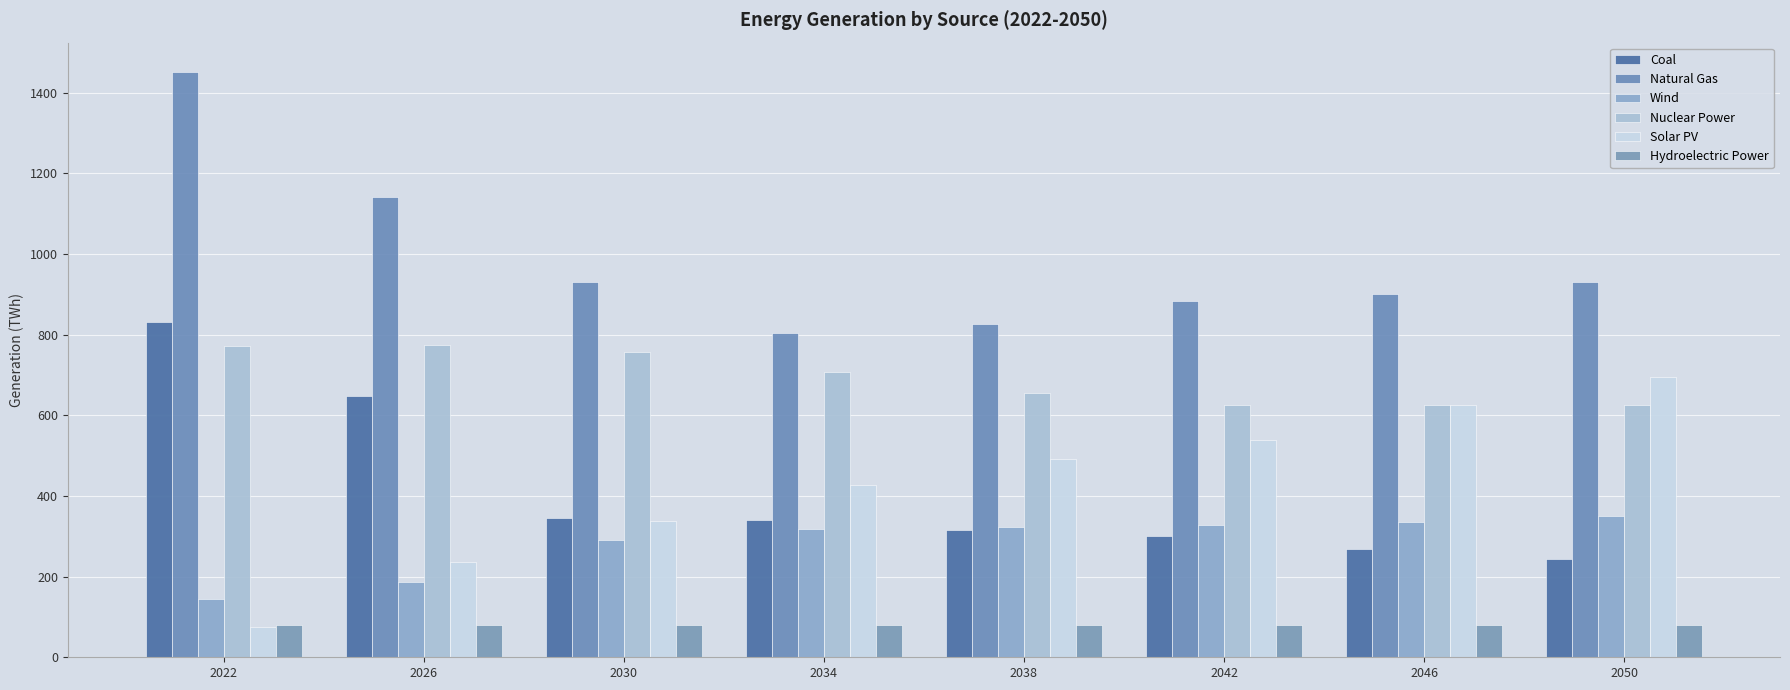

Is the value of Wind at 2042 greater than the value of Hydroelectric Power at 2046?

Yes